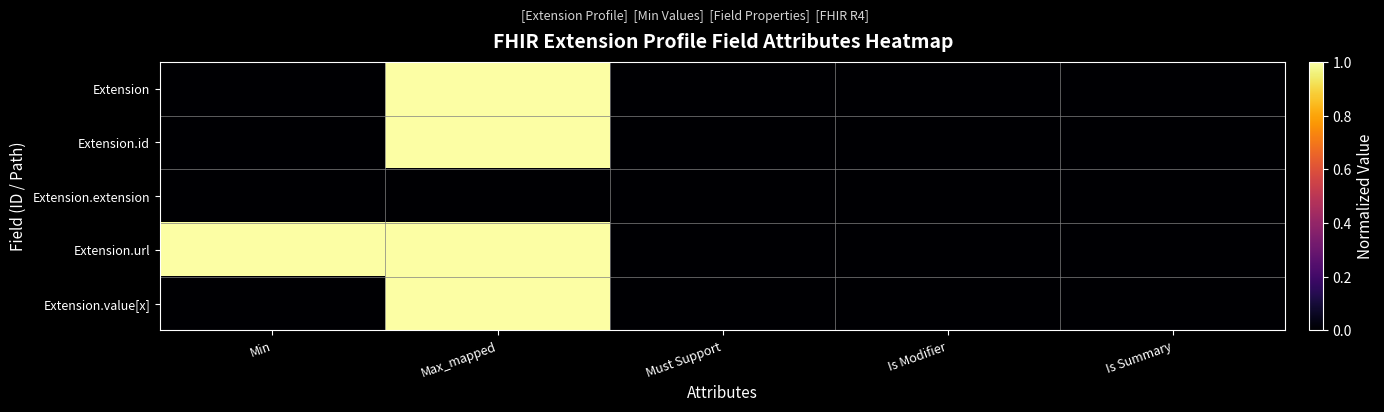

At how many categories does at least one series exceed 0?

2